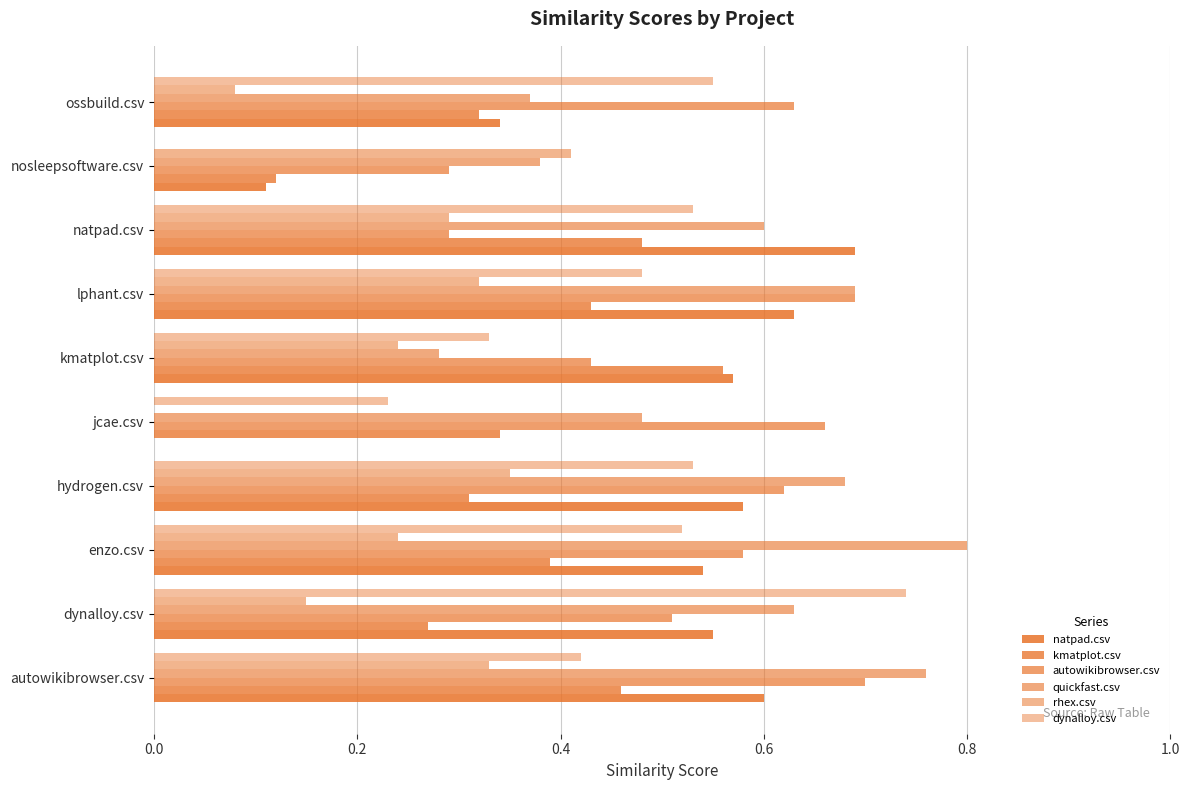

How many data points does each series have?

10